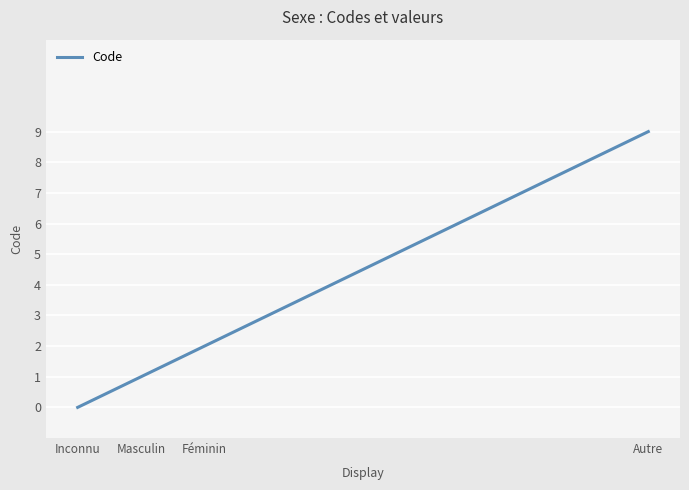

True or false: the data has more than 2 interior local peaks.

False